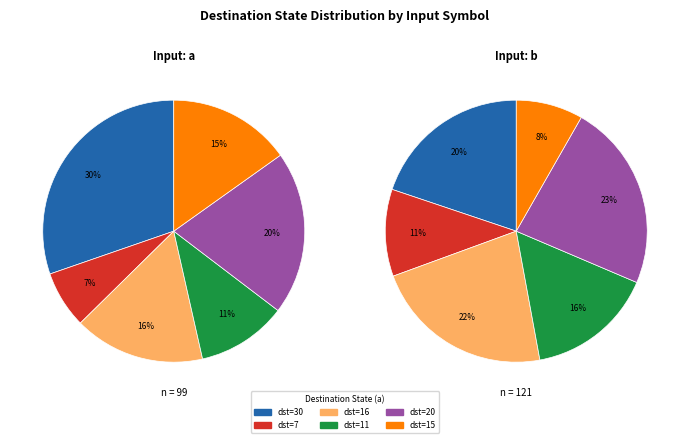

What is the largest slice in the pie chart?

0->30